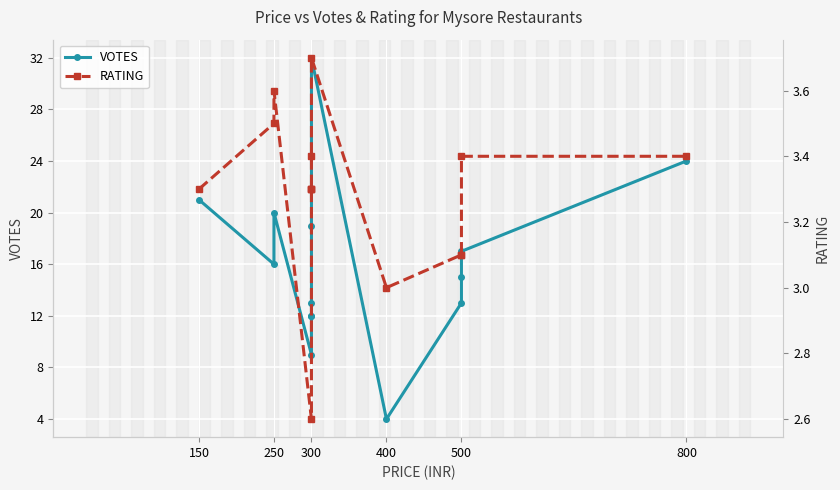

Reading left to right, extract all data points from this chart.

VOTES: 21.0	16.0	20.0	9.0	12.0	12.0	13.0	19.0	32.0	4.0	13.0	15.0	17.0	24.0
RATING: 3.3	3.5	3.6	2.6	3.3	3.3	3.3	3.4	3.7	3.0	3.1	3.1	3.4	3.4